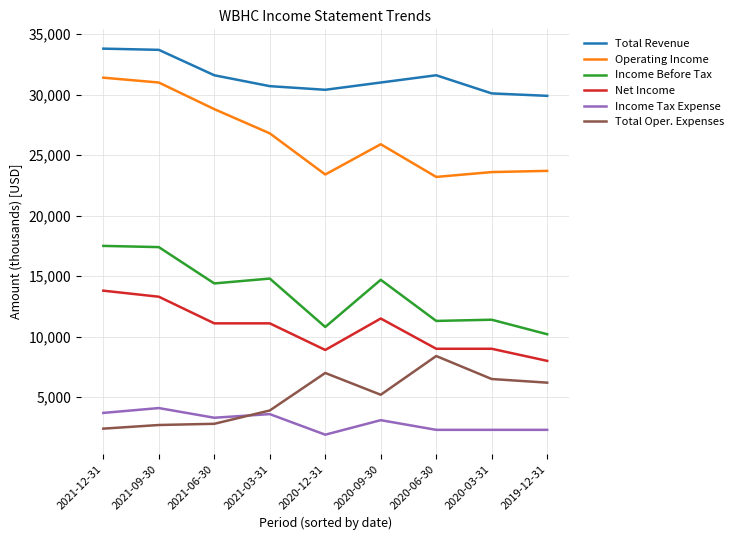

What is the difference between the highest and lowest values at 2021-06-30?

28800